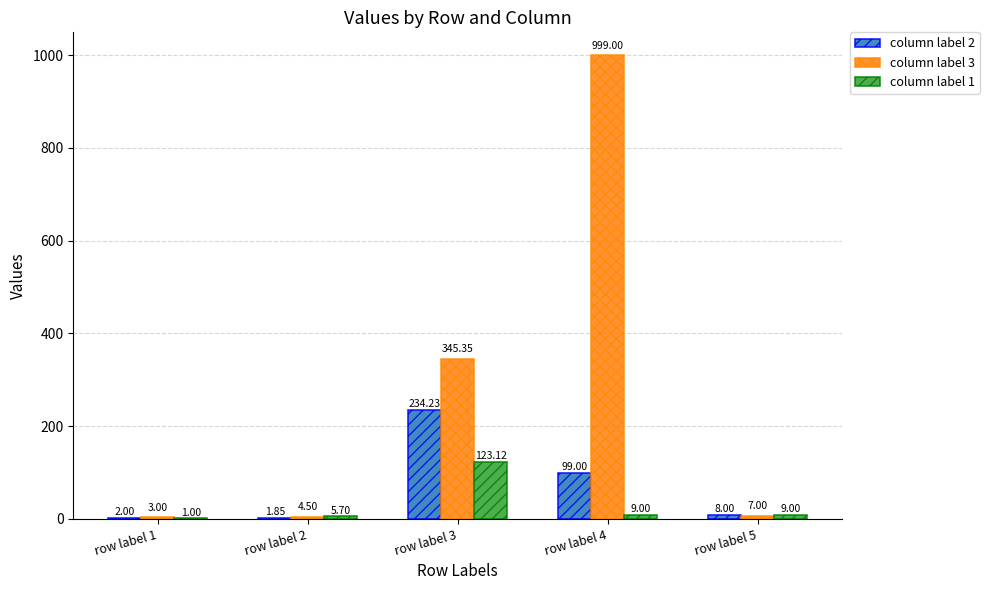

What are all the series names shown in the legend?

column label 2, column label 3, column label 1